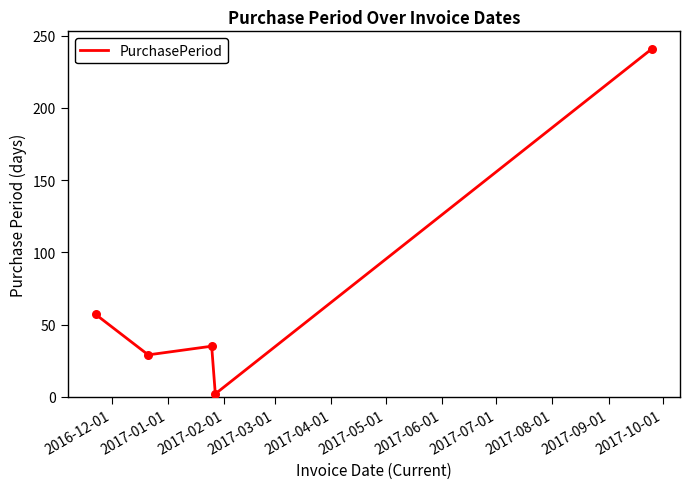

What is the sum of all values?

364